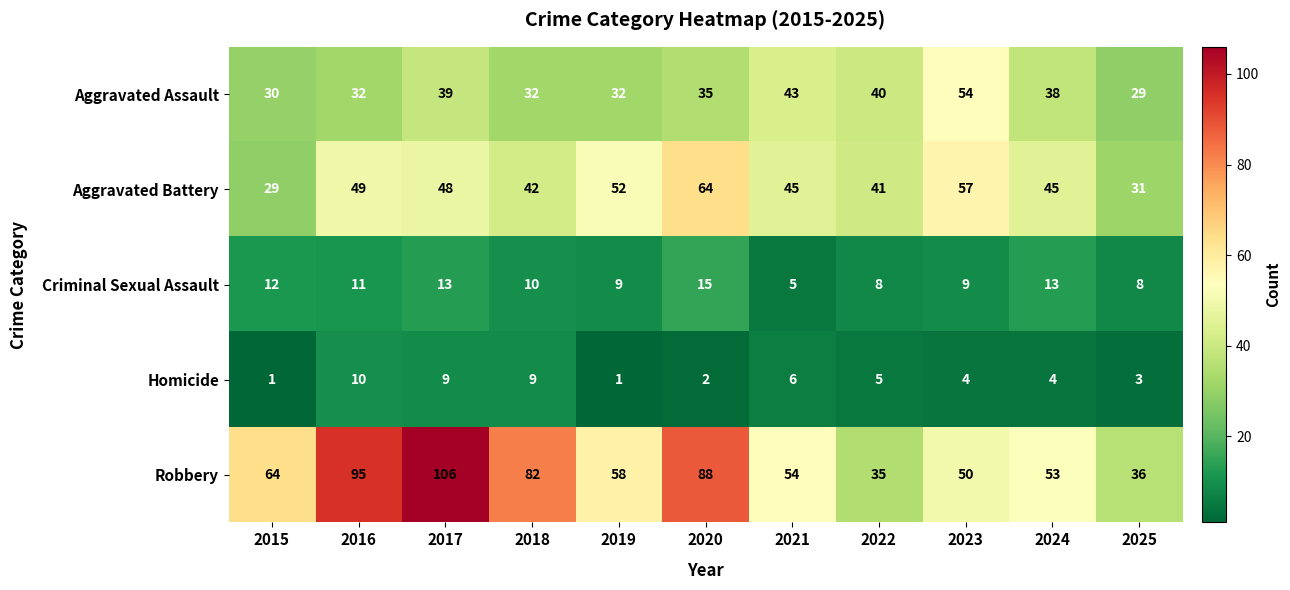

What is the difference between the Criminal Sexual Assault values at 2021 and 2020?

10